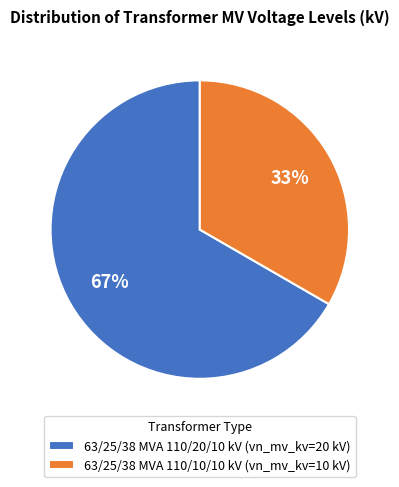

Is the sum of 63/25/38 MVA 110/10/10 kV (vn_mv_kv=10 kV) and 63/25/38 MVA 110/20/10 kV (vn_mv_kv=20 kV) greater than half?

Yes